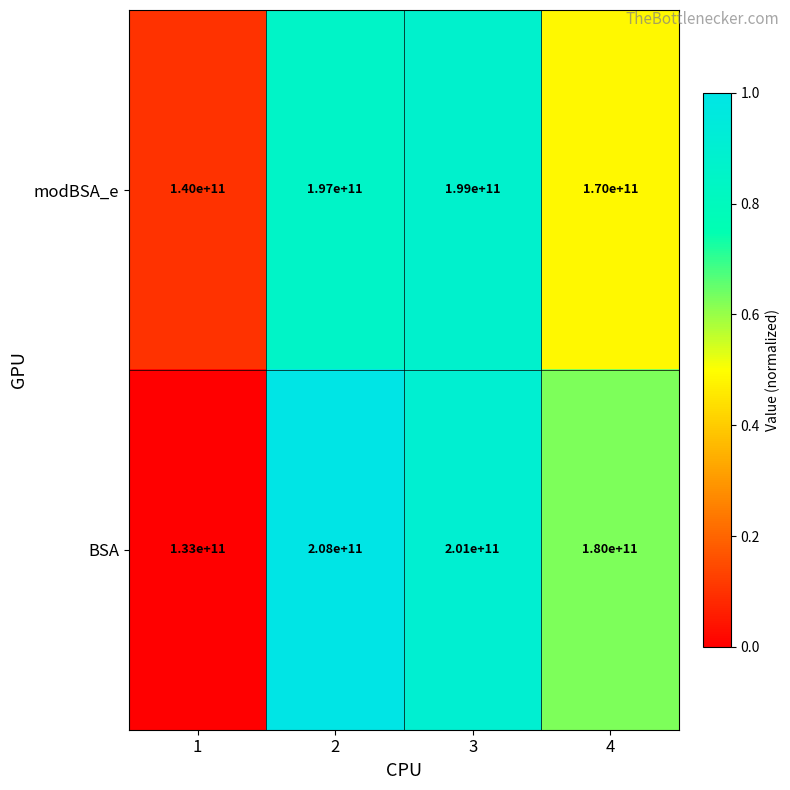

True or false: modBSA_e has a value of 140000000000 at 1.

True